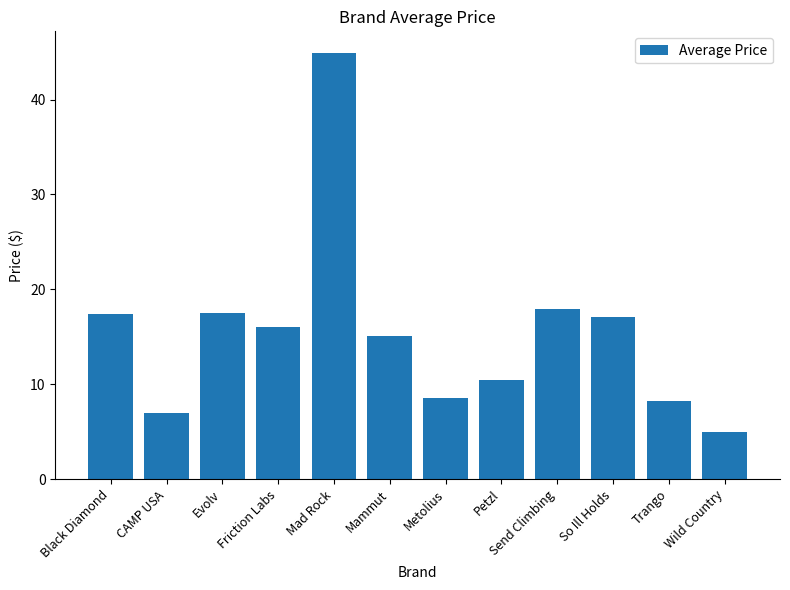

The chart shows a value of 28.5 at Evolv. True or false?

False